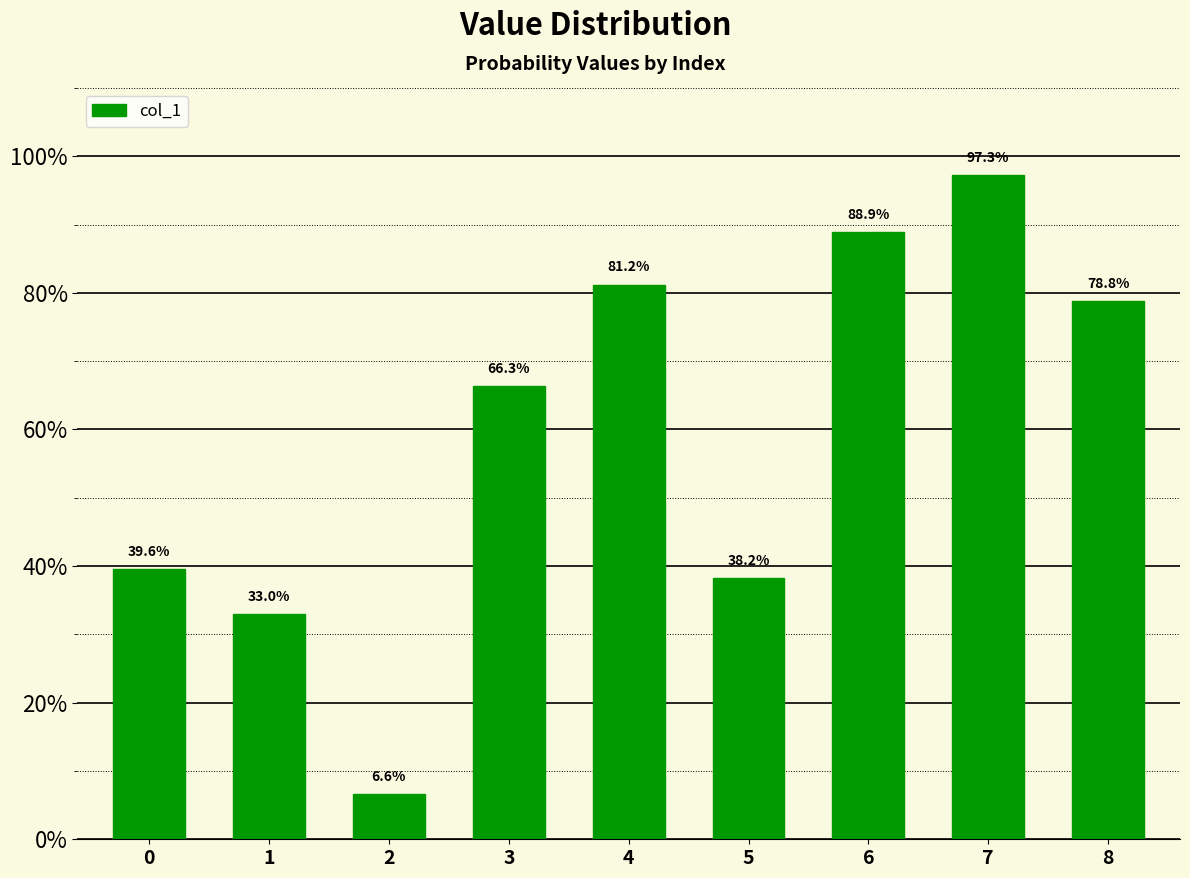

Does the chart contain any negative values?

No